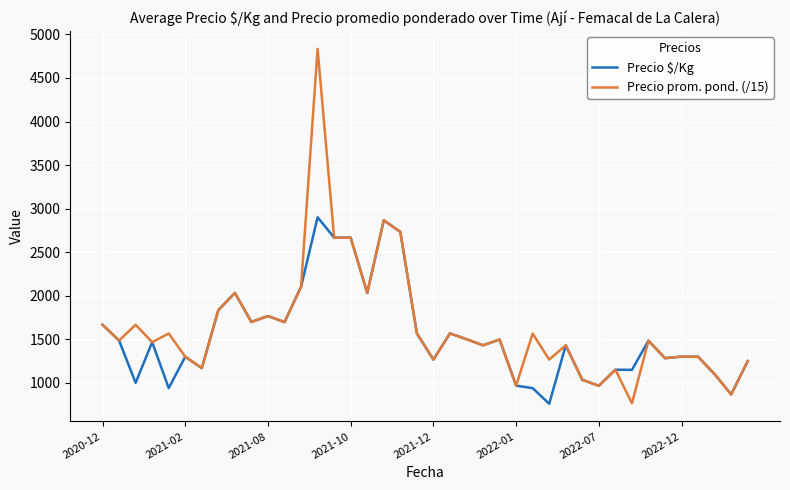

List the series in order of their peak value, highest first.

Precio prom. pond. (/15), Precio $/Kg